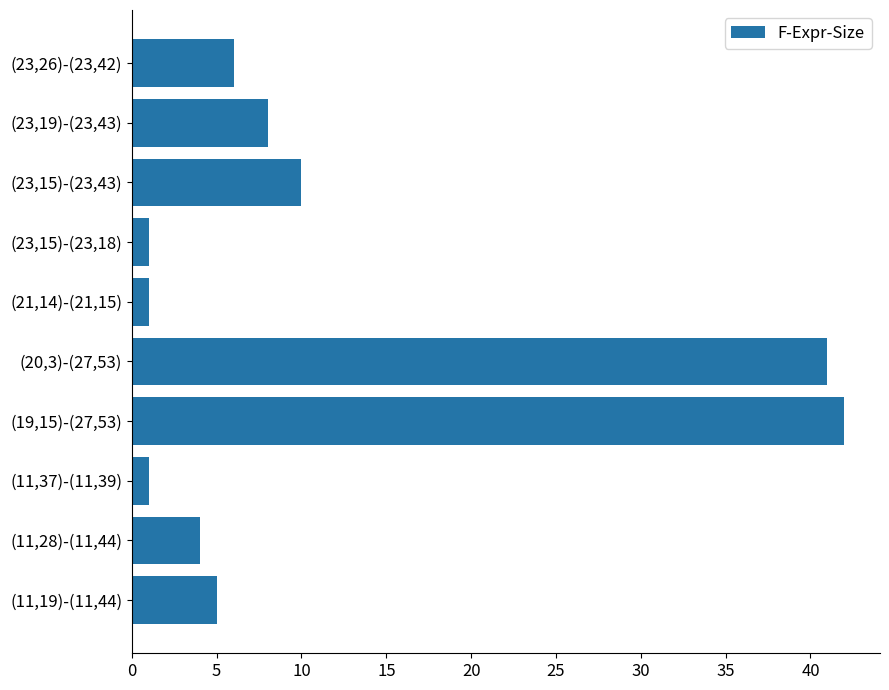

Is it true that the value at (21,14)-(21,15) is 1?

True